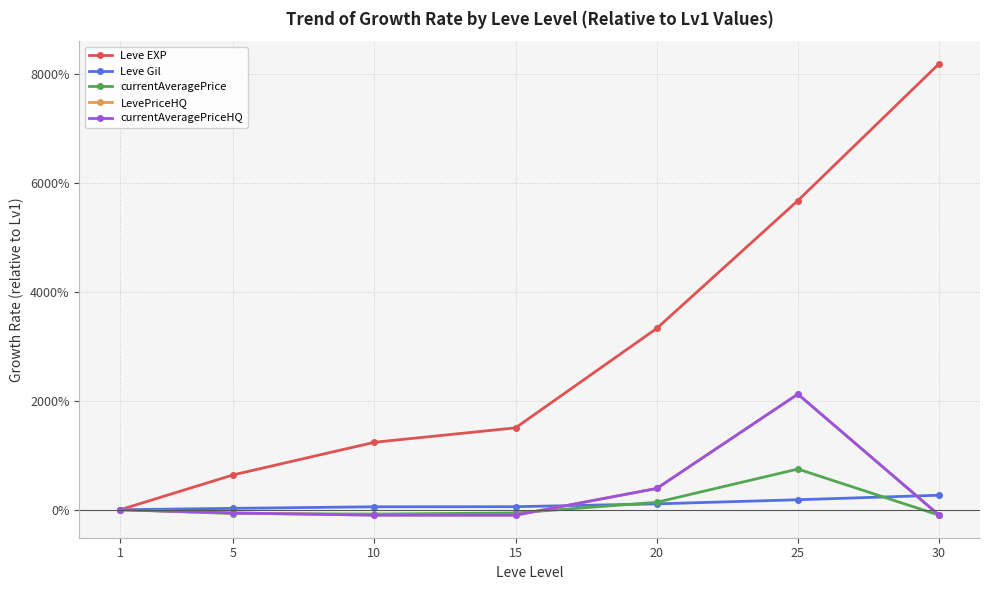

What is the highest value of the LevePriceHQ series?

21.2